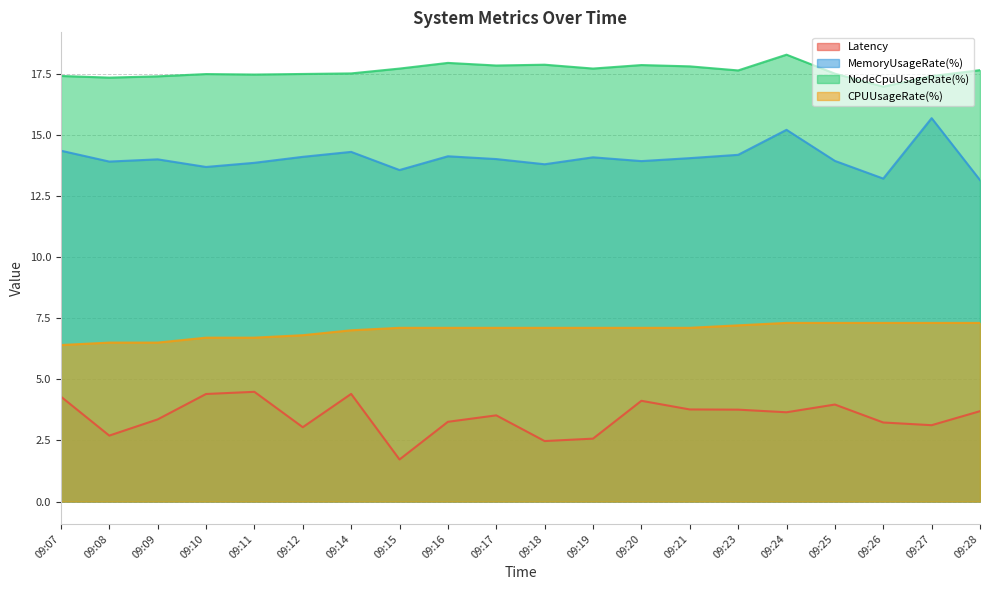

At which category is the sum across all series the highest?

09:24